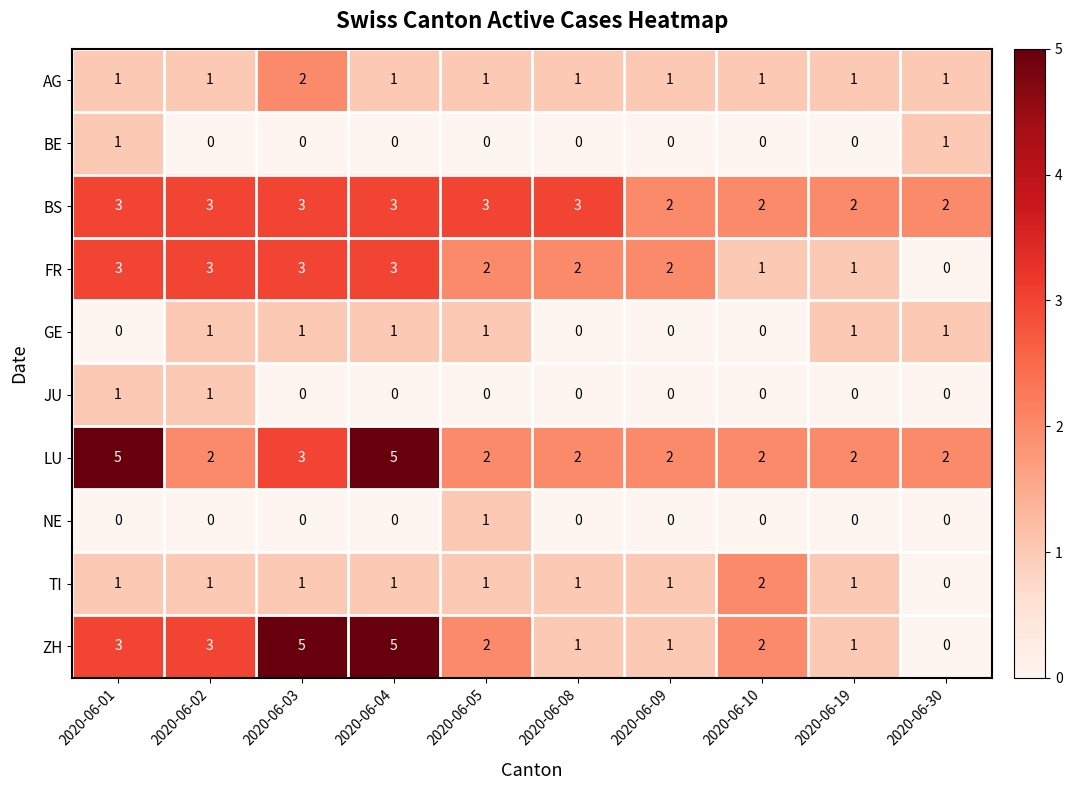

Which series changed the most between 2020-06-01 and 2020-06-02?

LU